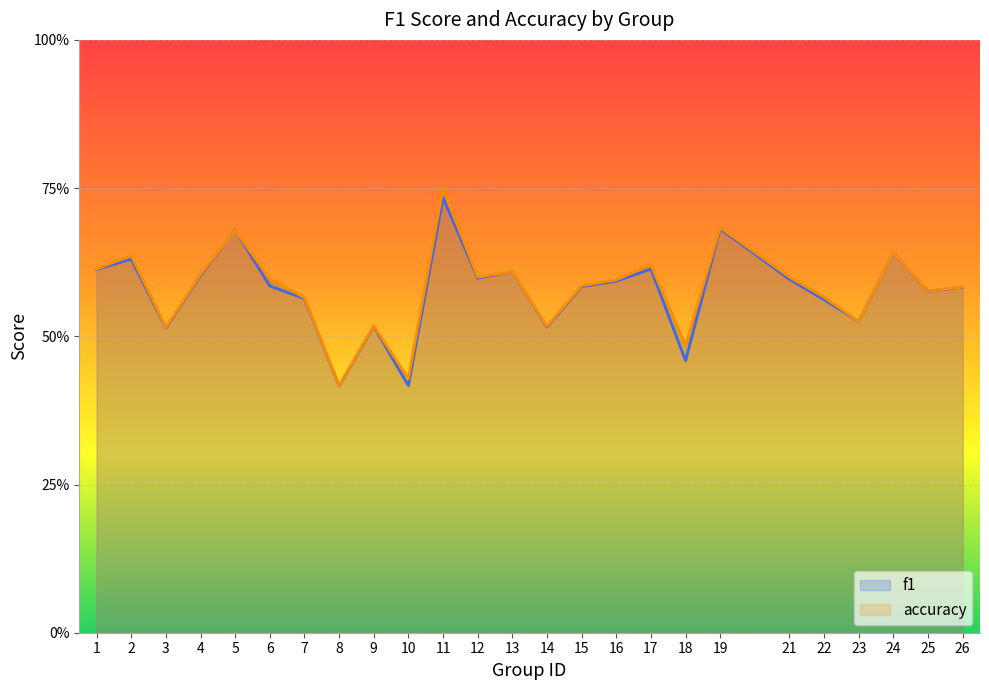

Rank the series by their average value, from lowest to highest.

f1, accuracy